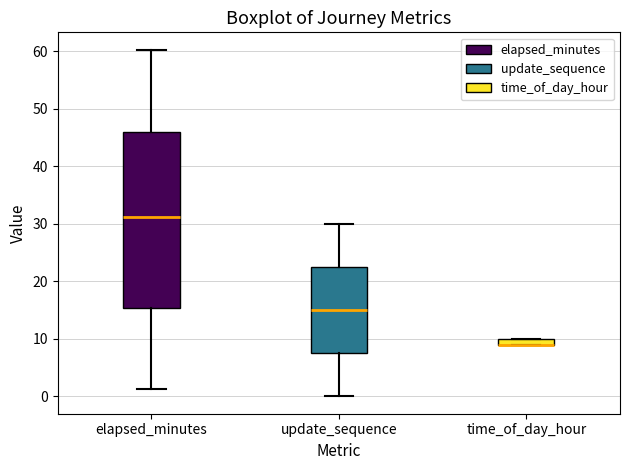

Where does the upper whisker of the box for elapsed_minutes end on the y-axis? The values are not printed on the chart, so give them approximately, as read against the axis.

60